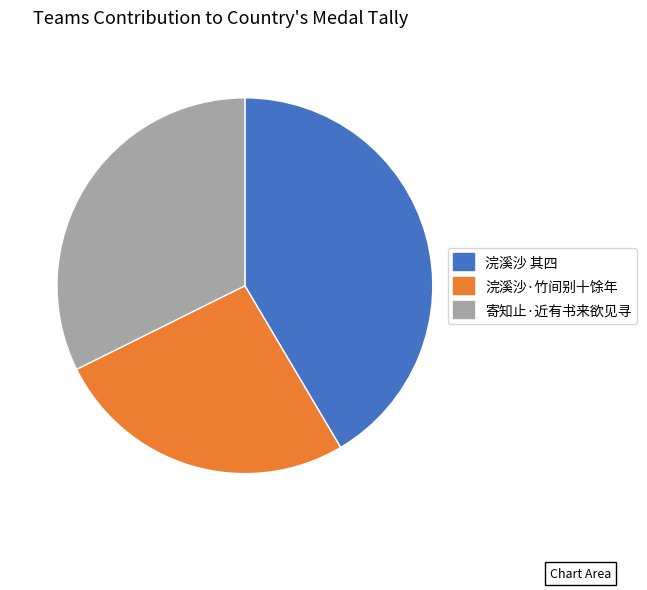

Does any single category account for the majority?

No